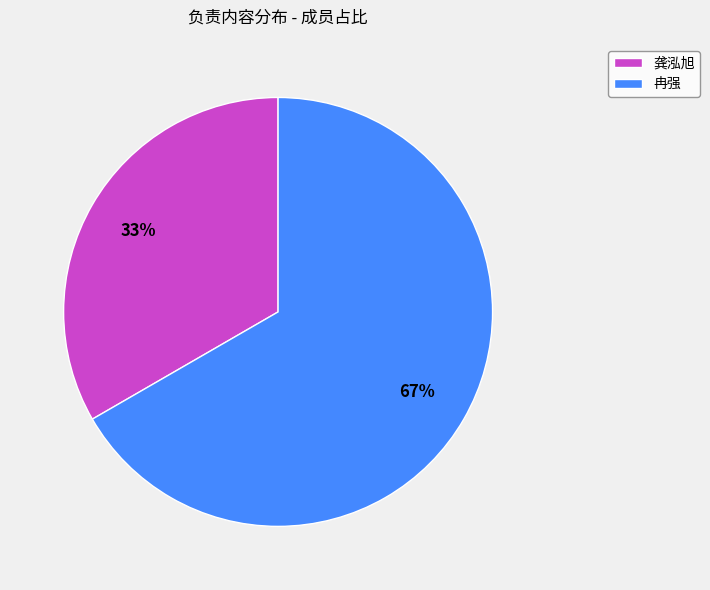

To the nearest percent, what portion does 龚泓旭 represent?

33%